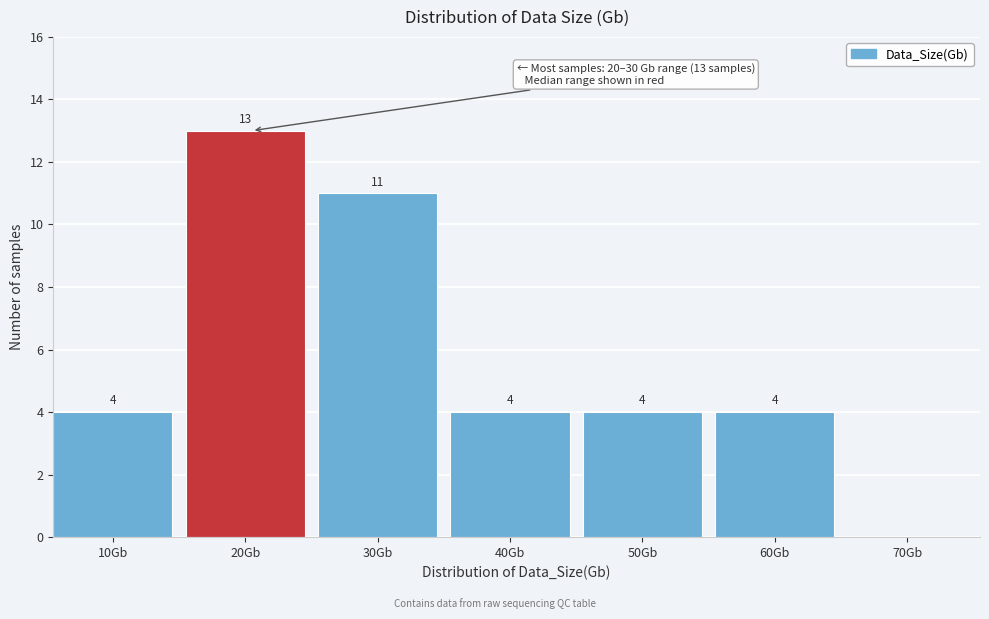

Reading left to right, what are all the values shown in this chart?

10Gb=4	20Gb=13	30Gb=11	40Gb=4	50Gb=4	60Gb=4	70Gb=0